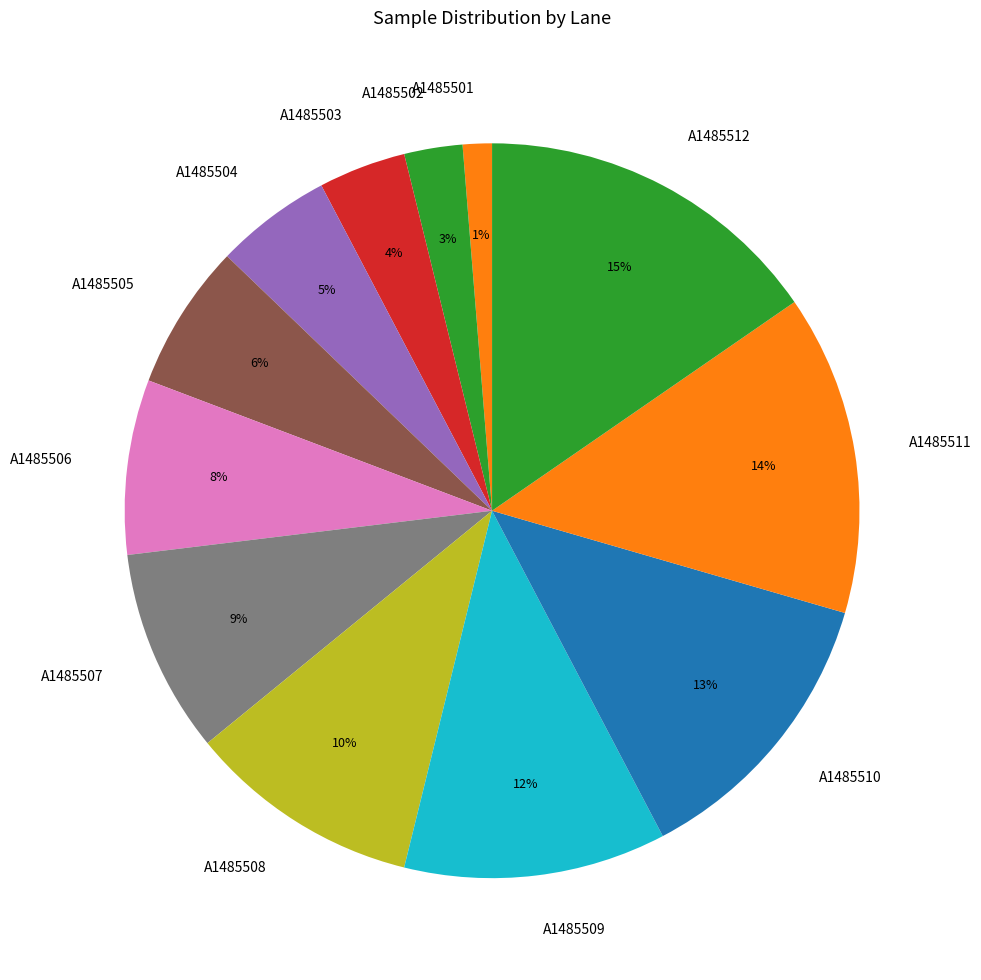

Which has a higher value, A1485507 or A1485508?

A1485508